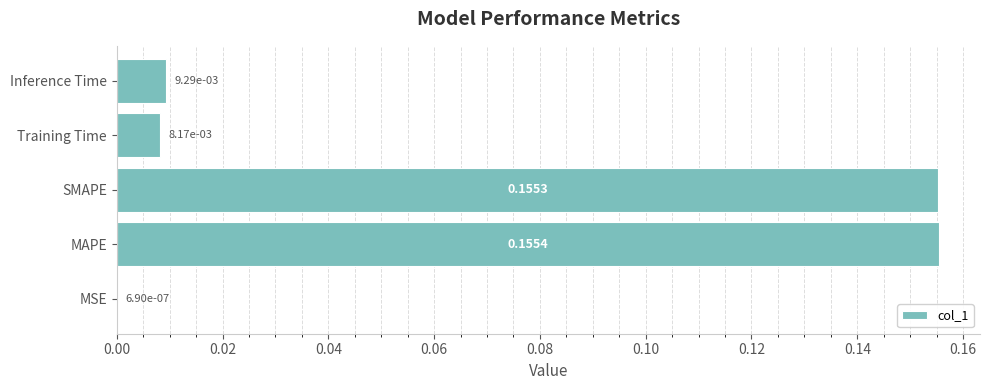

What is the change in value from MSE to MAPE?

+0.2